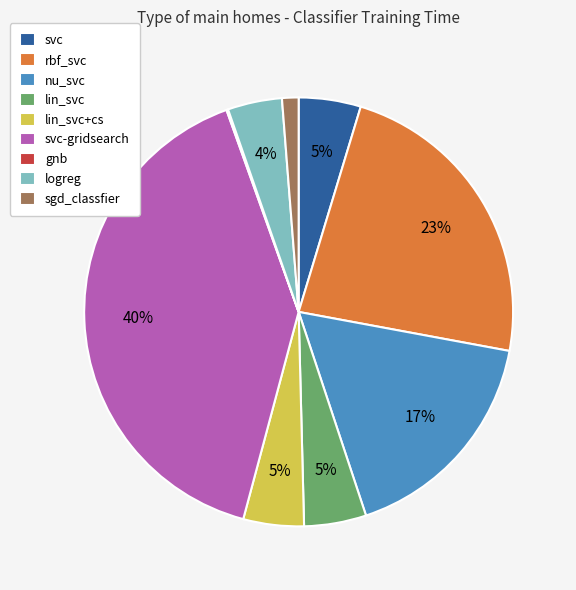

Between lin_svc and rbf_svc, which is larger?

rbf_svc